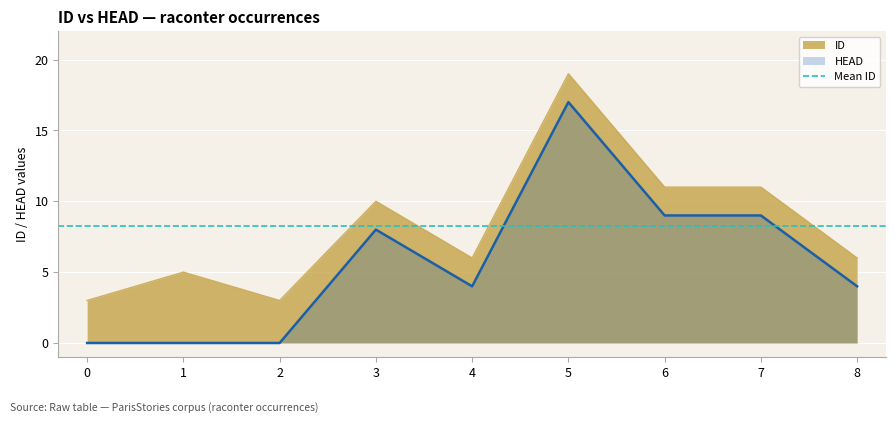

Read the HEAD value at 5.

17